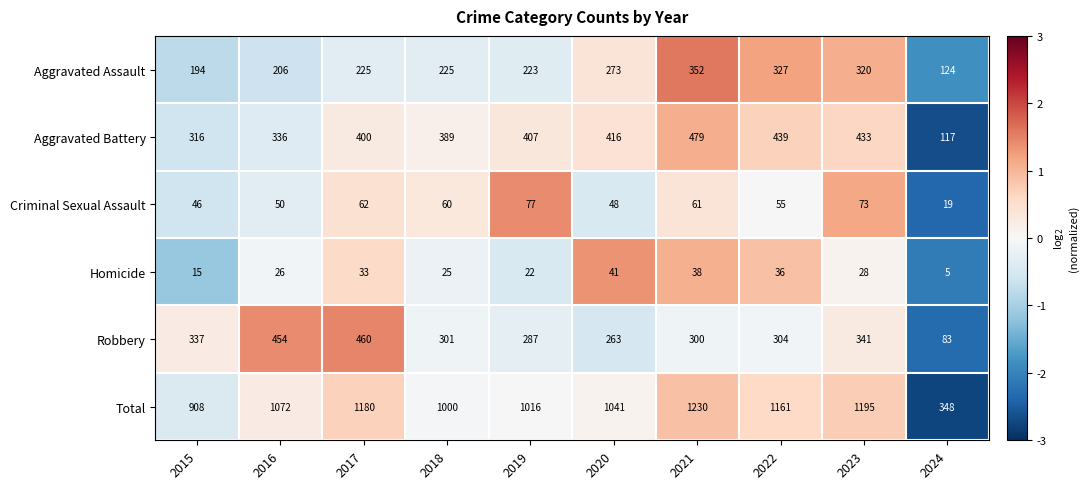

Between 2016 and 2023, which series saw the biggest shift?

Total